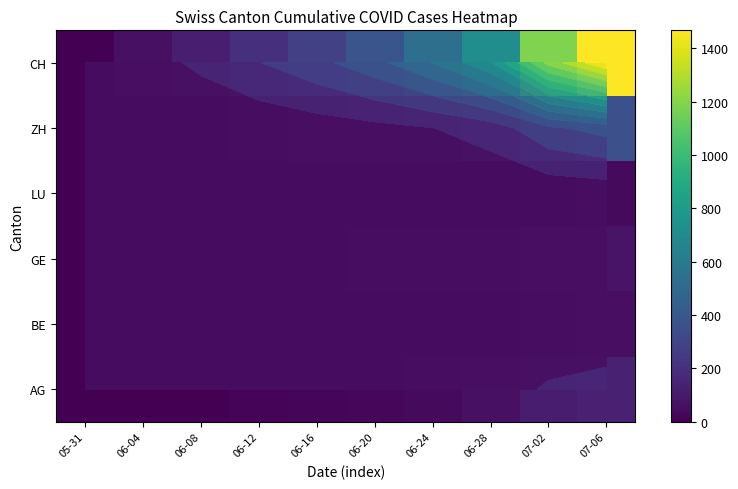

The CH series shows 625 at 06-20. True or false?

False